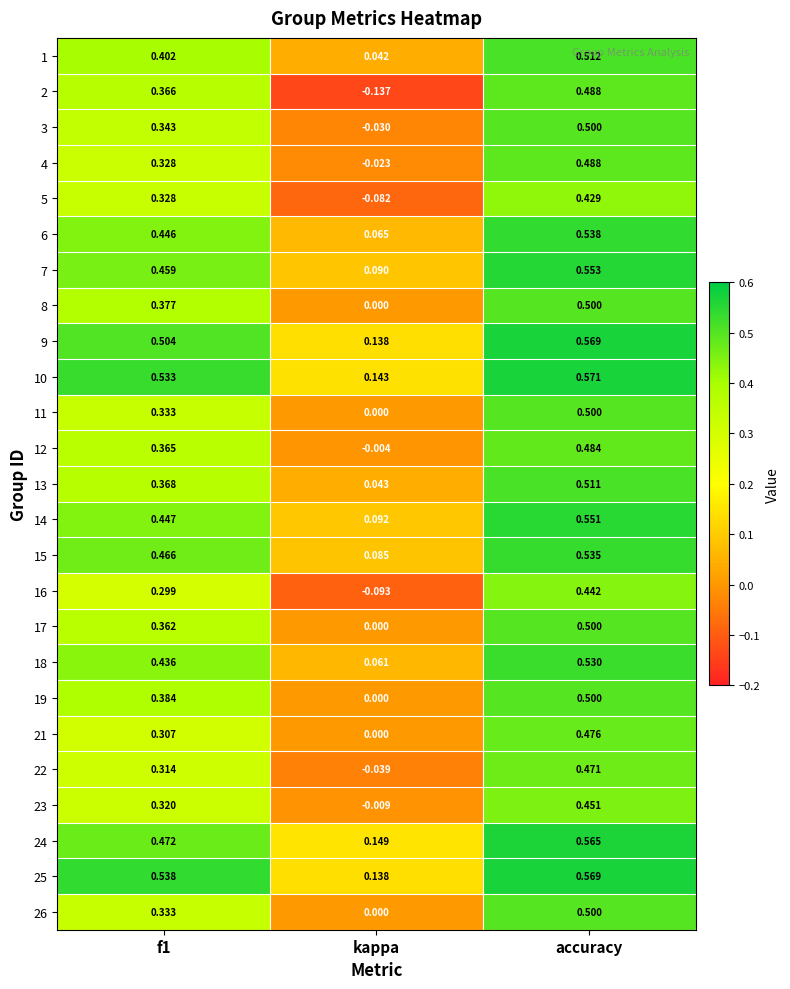

Which category has the highest value in the 15 series?

accuracy